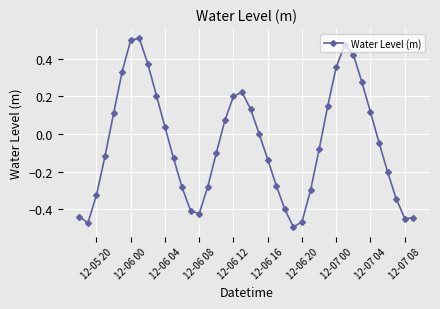

How many points are higher than both their immediate neighbors (excluding endpoints)?

3